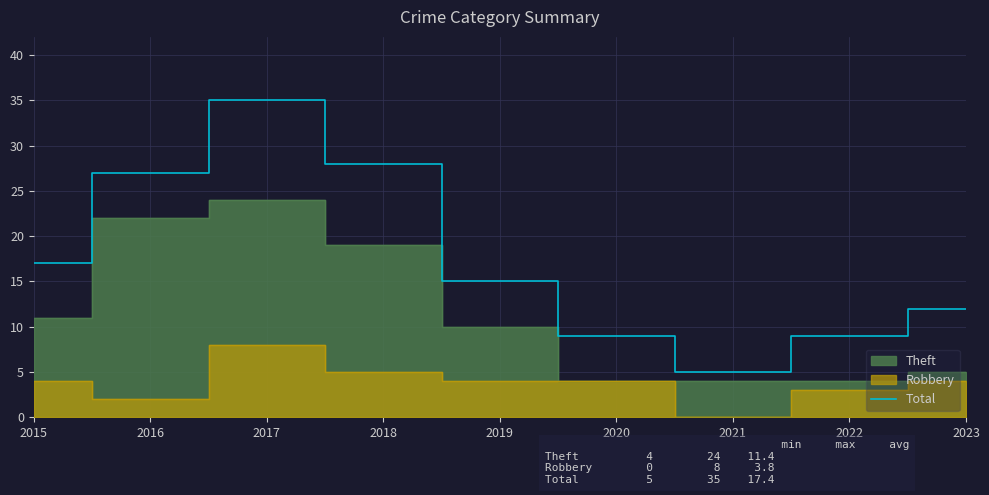

The value at 2022 is 9. True or false?

True